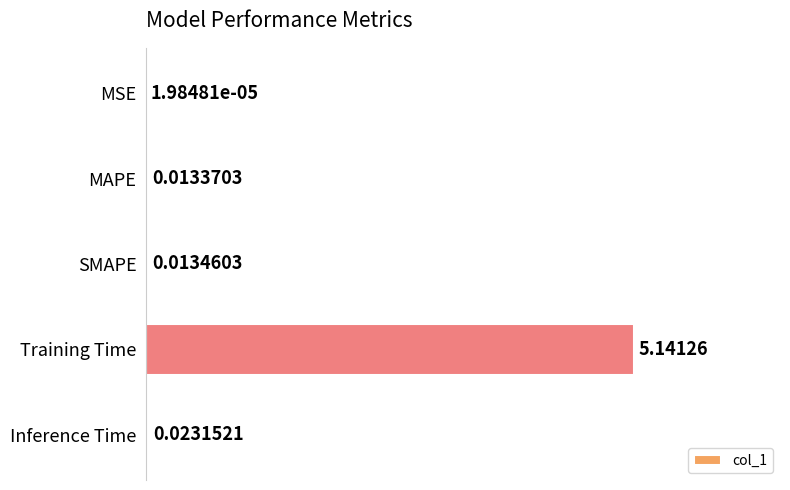

How many distinct data groups are displayed?

1